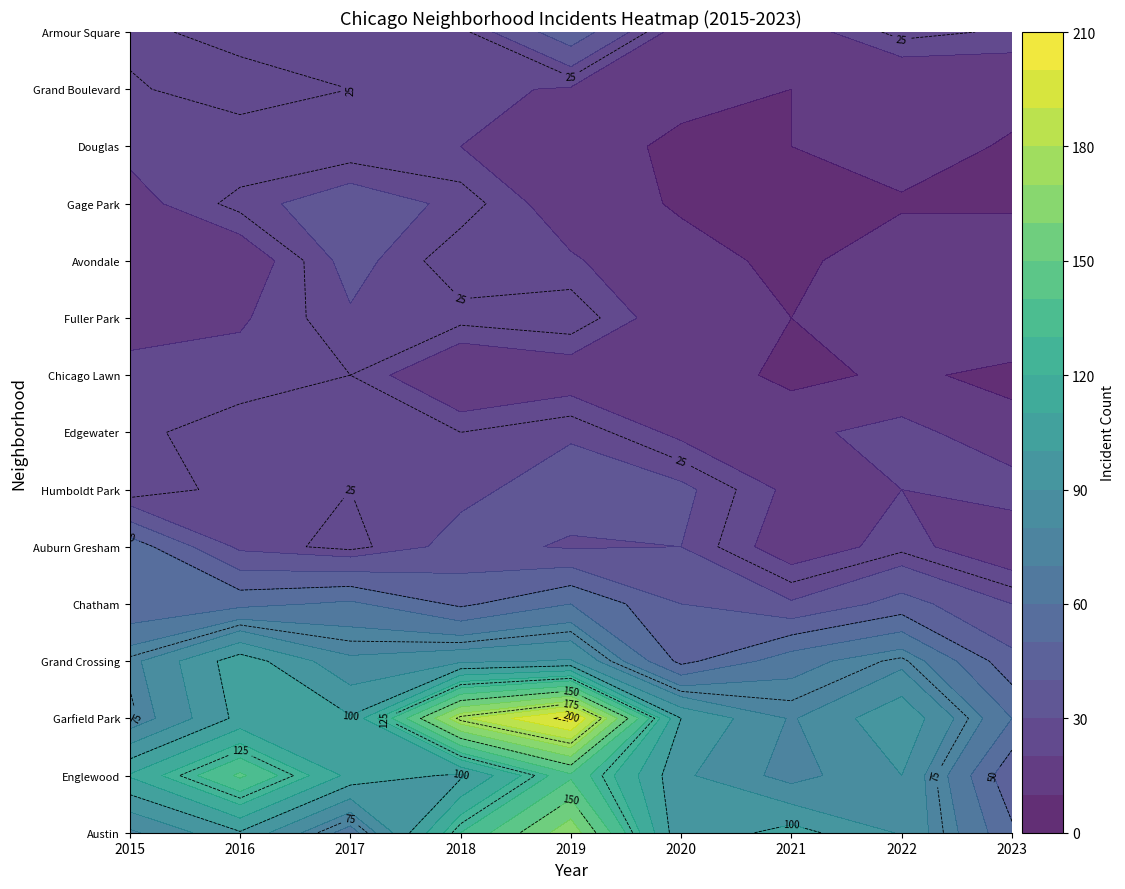

What is the lowest value of the Humboldt Park series?

18